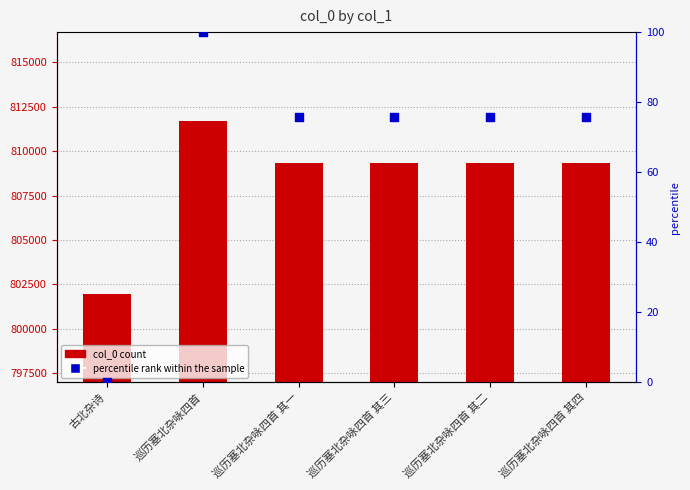

At which category is the sum across all series the highest?

巡历塞北杂咏四首